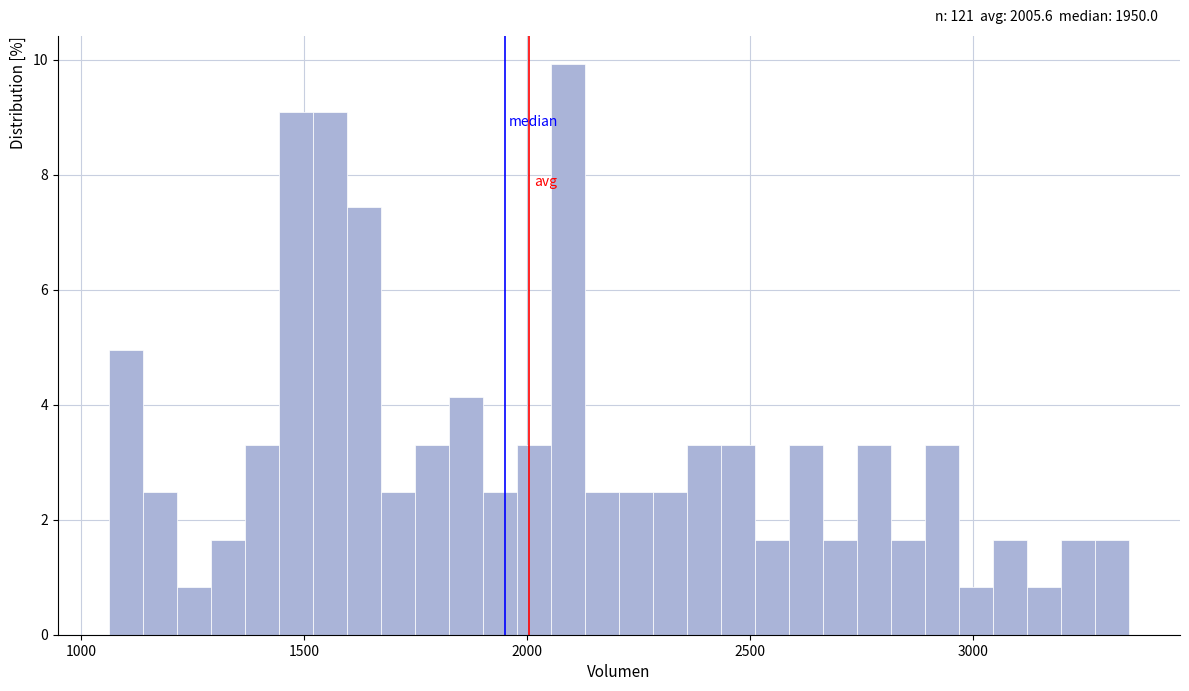

Read against the x-axis, roughly where is the centre of the tallest bar?

2100